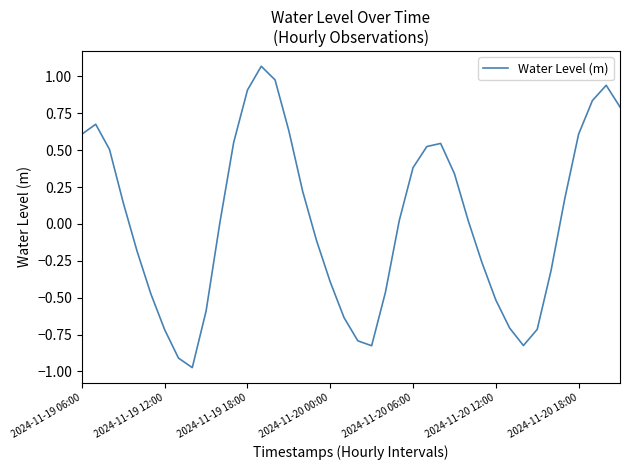

What is the difference between the maximum and minimum values?

2.0